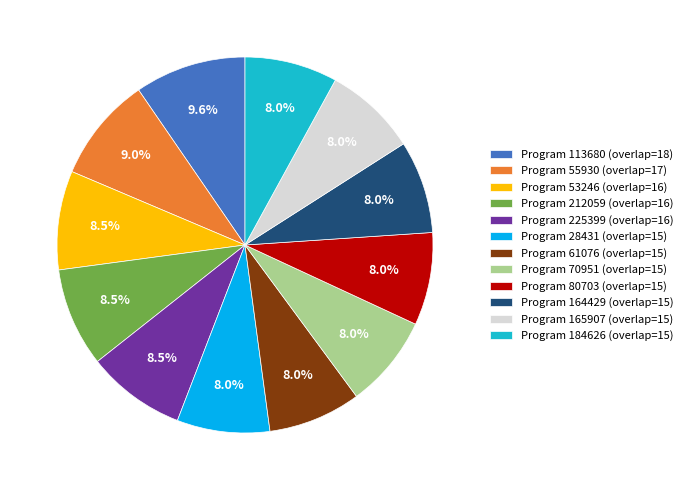

Is there a majority slice in this chart?

No